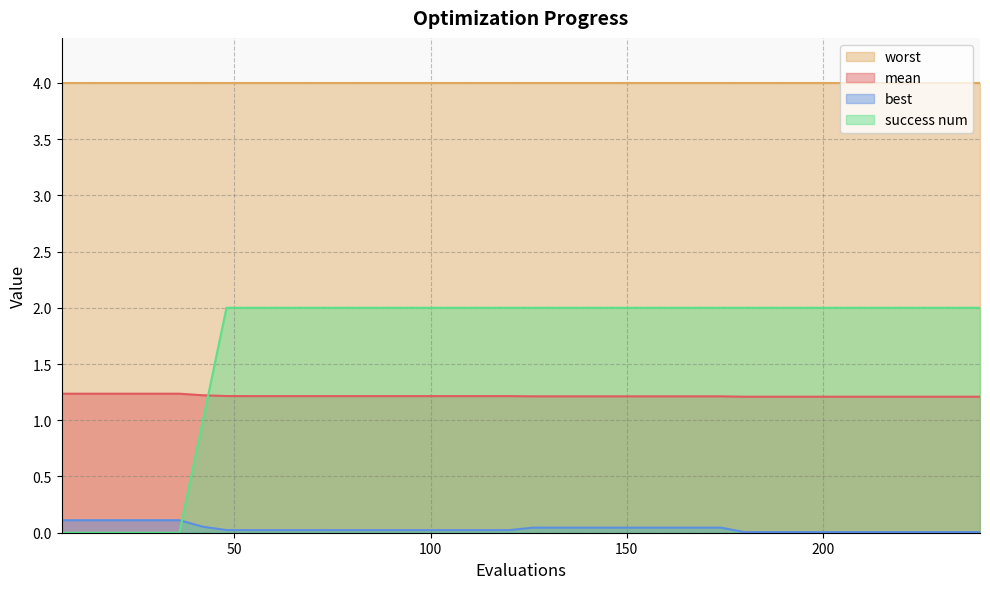

Is it true that best equals 0.0 at 210?

False